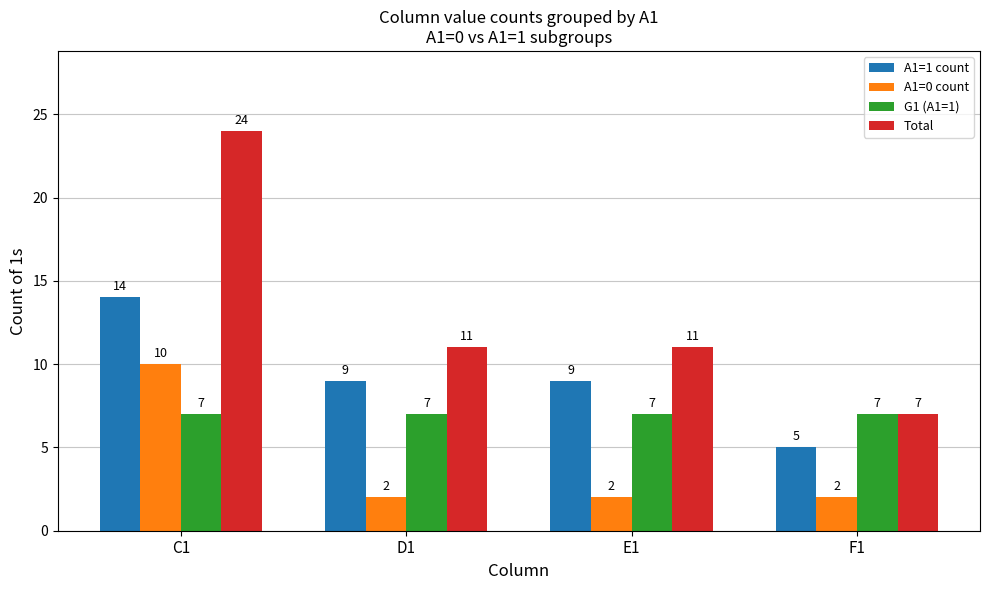

What is the lowest value of the A1=1 count series?

5